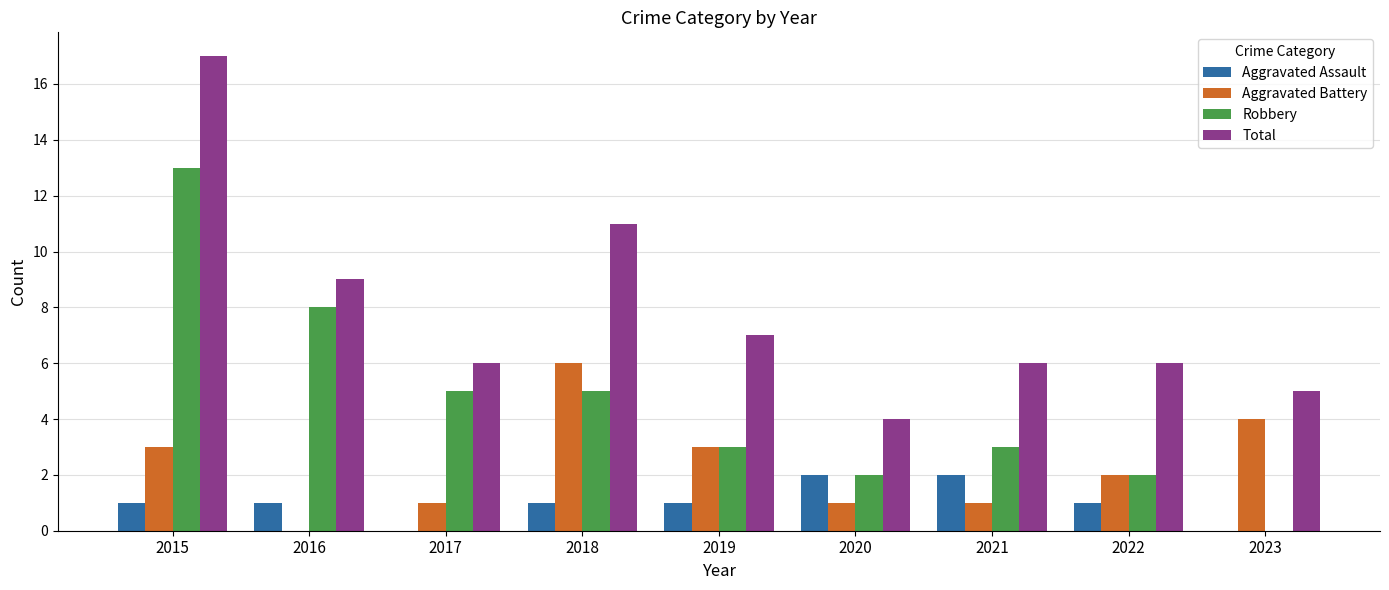

How many positive values does the Aggravated Battery series have?

8